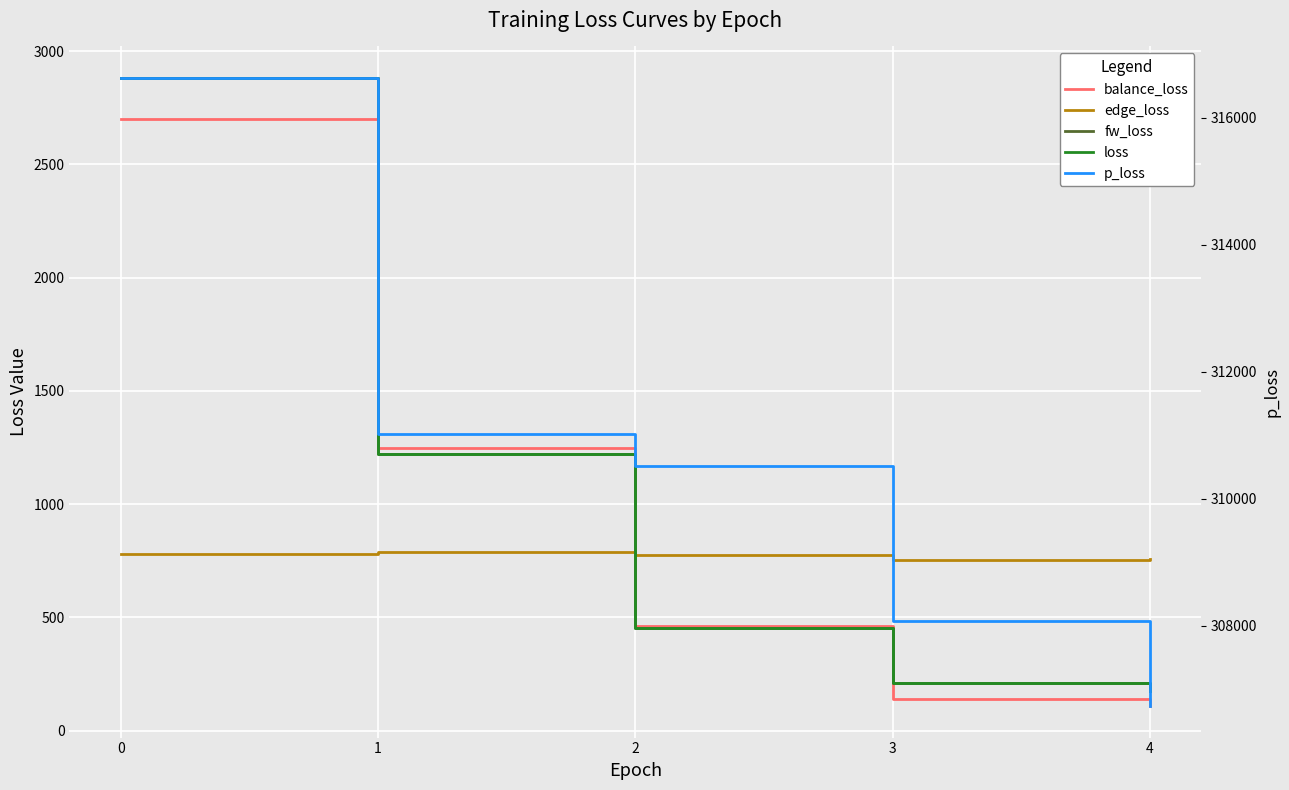

How many intersections are there between fw_loss and edge_loss?

1